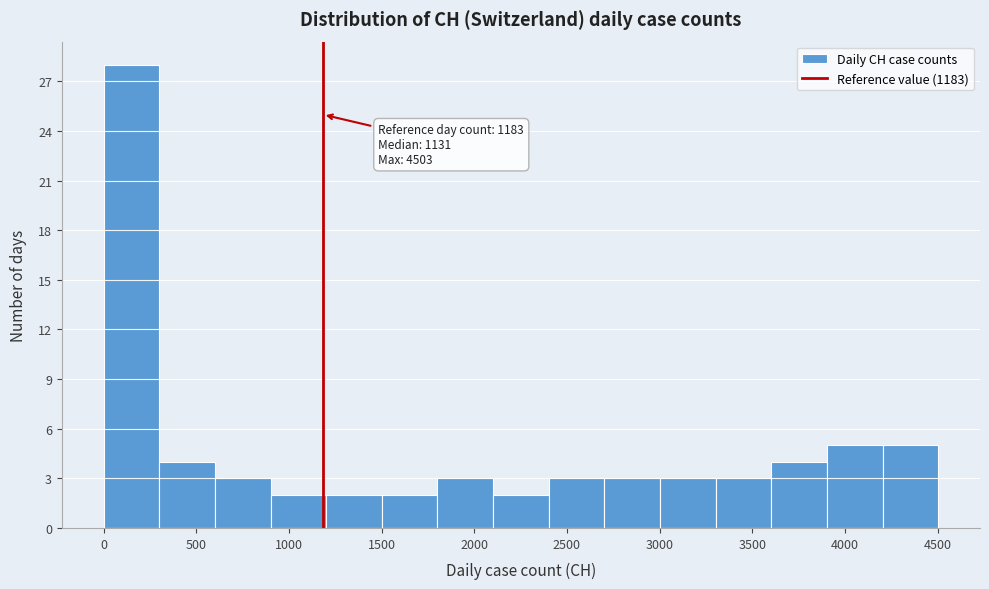

Over which range of the x-axis is the bar tallest?

0 to 300